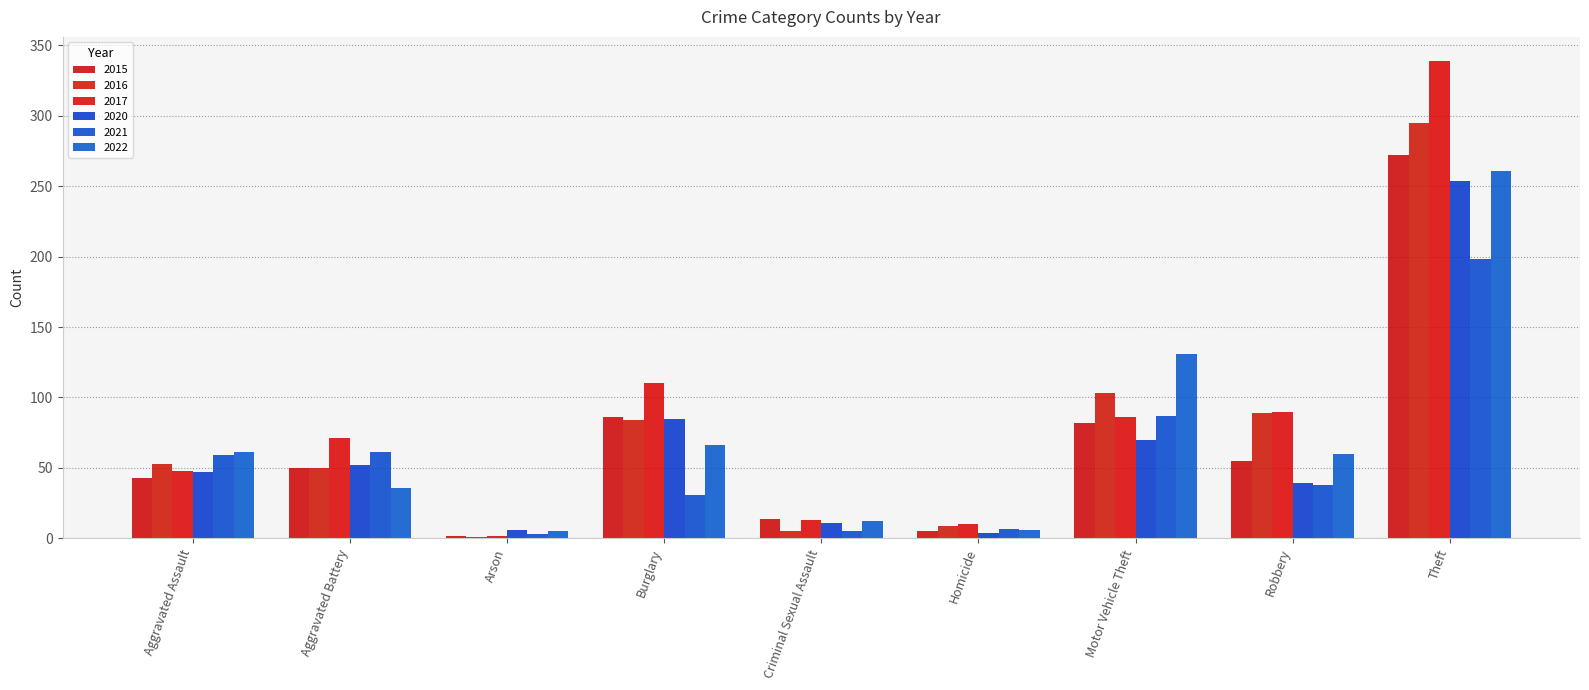

At which label does 2022 first exceed 60?

Aggravated Assault